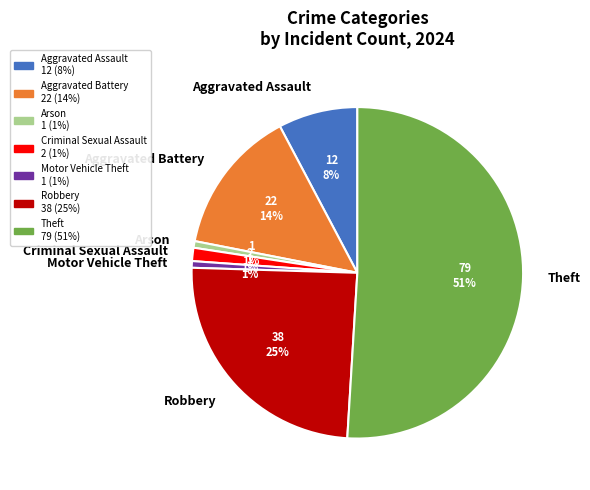

Between Criminal Sexual Assault and Theft, which is larger?

Theft